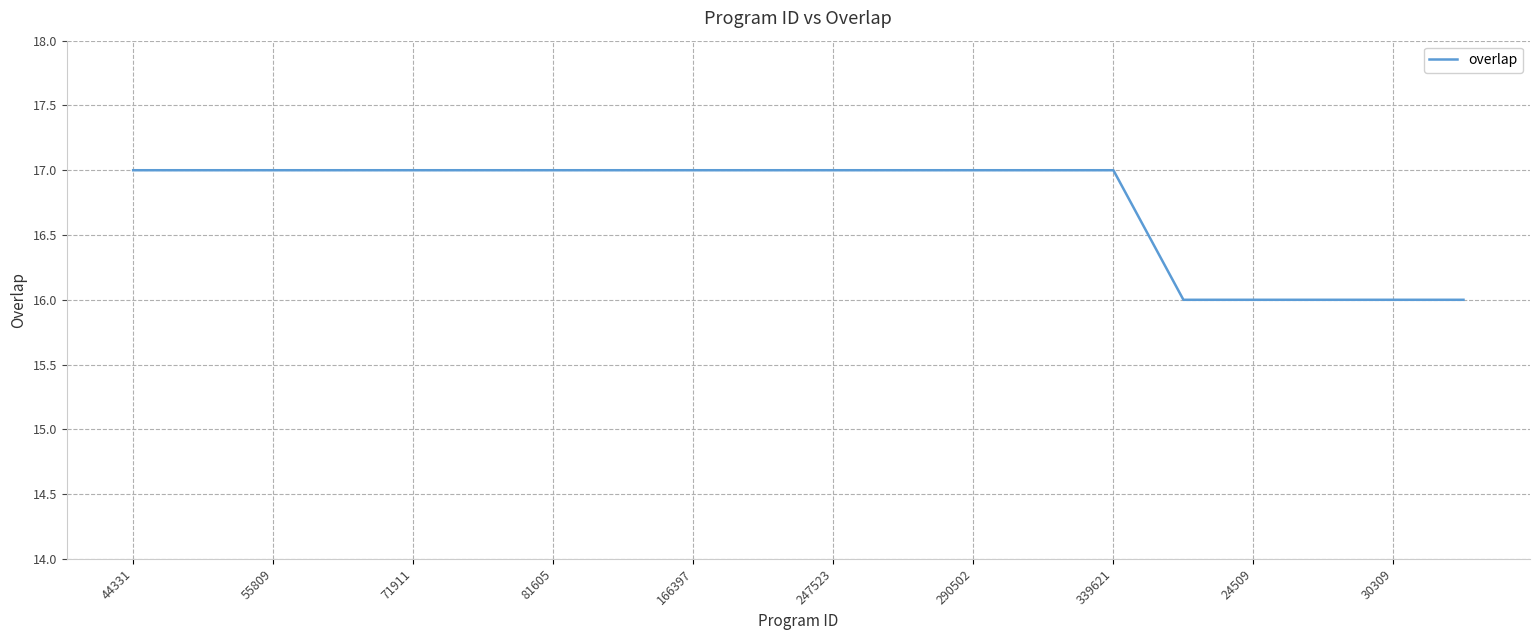

Reading right to left, list all the values displayed in this chart.

16	16	16	16	16	17	17	17	17	17	17	17	17	17	17	17	17	17	17	17